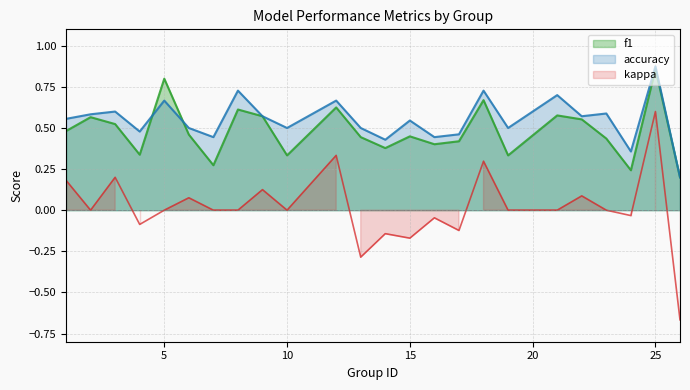

What are all the series names shown in the legend?

f1, accuracy, kappa